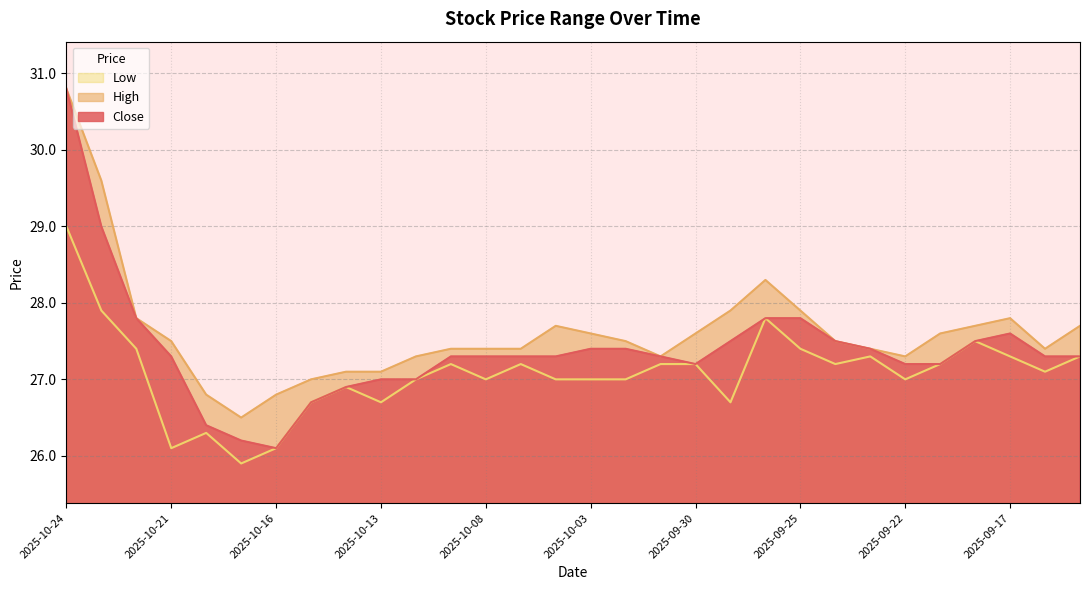

How many interior local valleys does the Close series have?

2